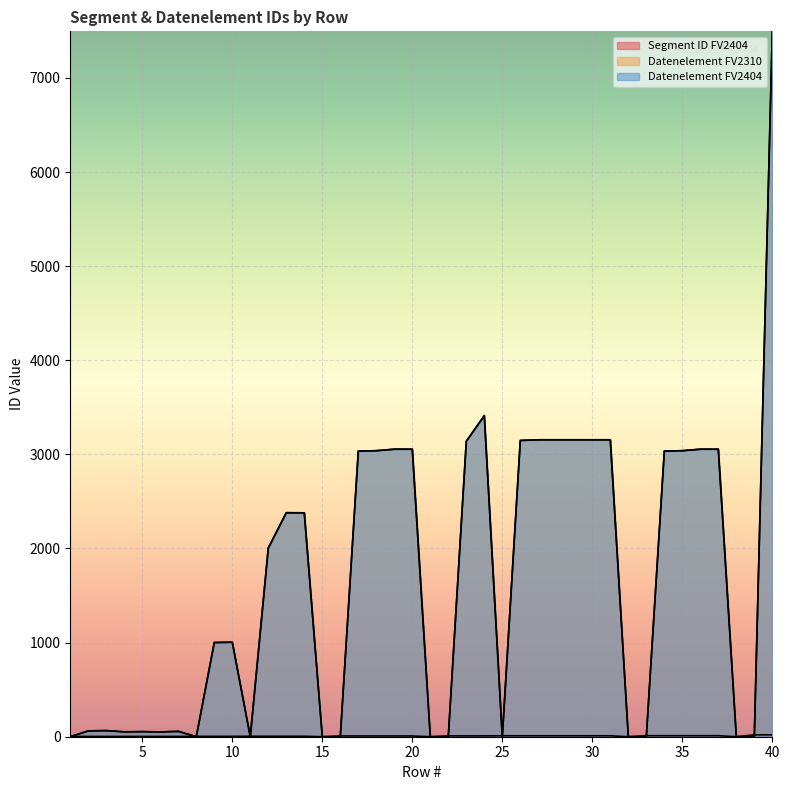

How many data points in Datenelement FV2404 are above 2005?

19